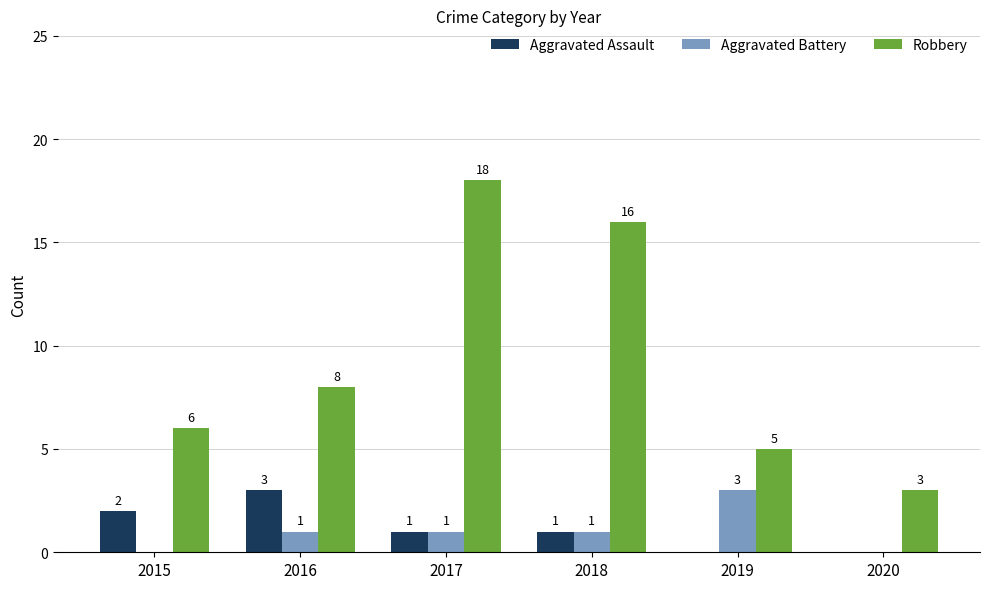

How many groups of bars are there?

6